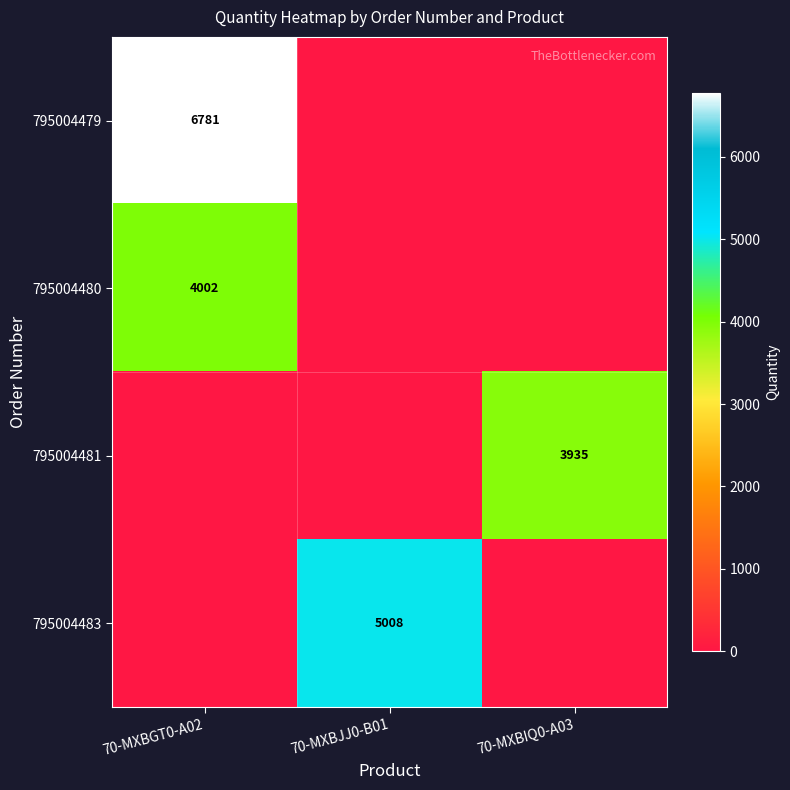

True or false: 795004480 has a value of 7137 at 70-MXBGT0-A02.

False